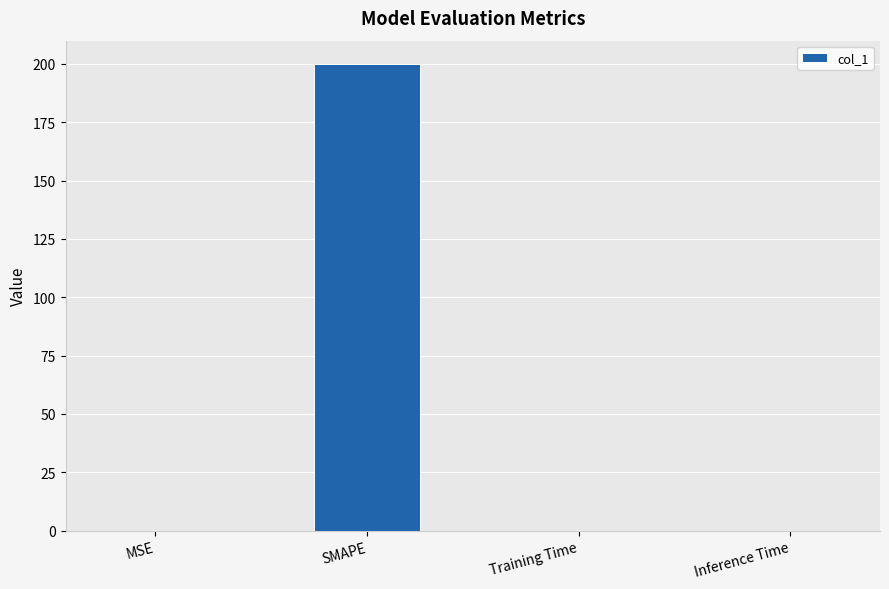

True or false: the data shows 0.0 at Inference Time.

True